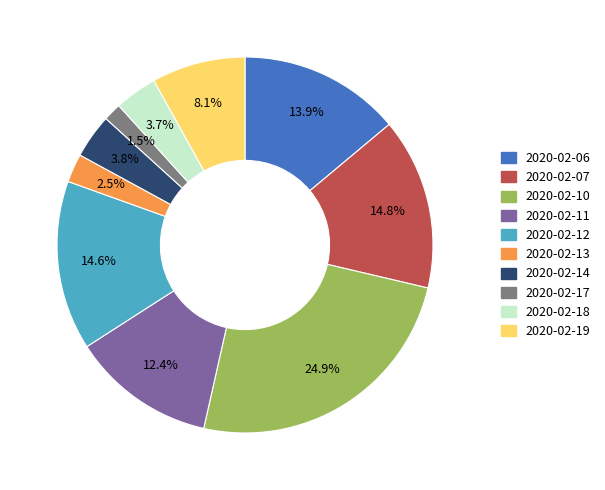

Count the number of slices in the pie.

10